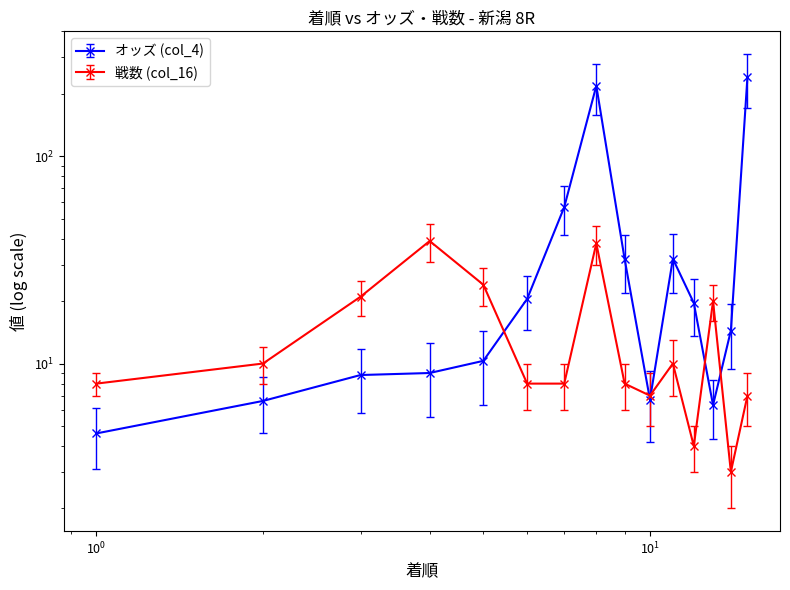

What is the difference between the highest and lowest values at 14?

11.4